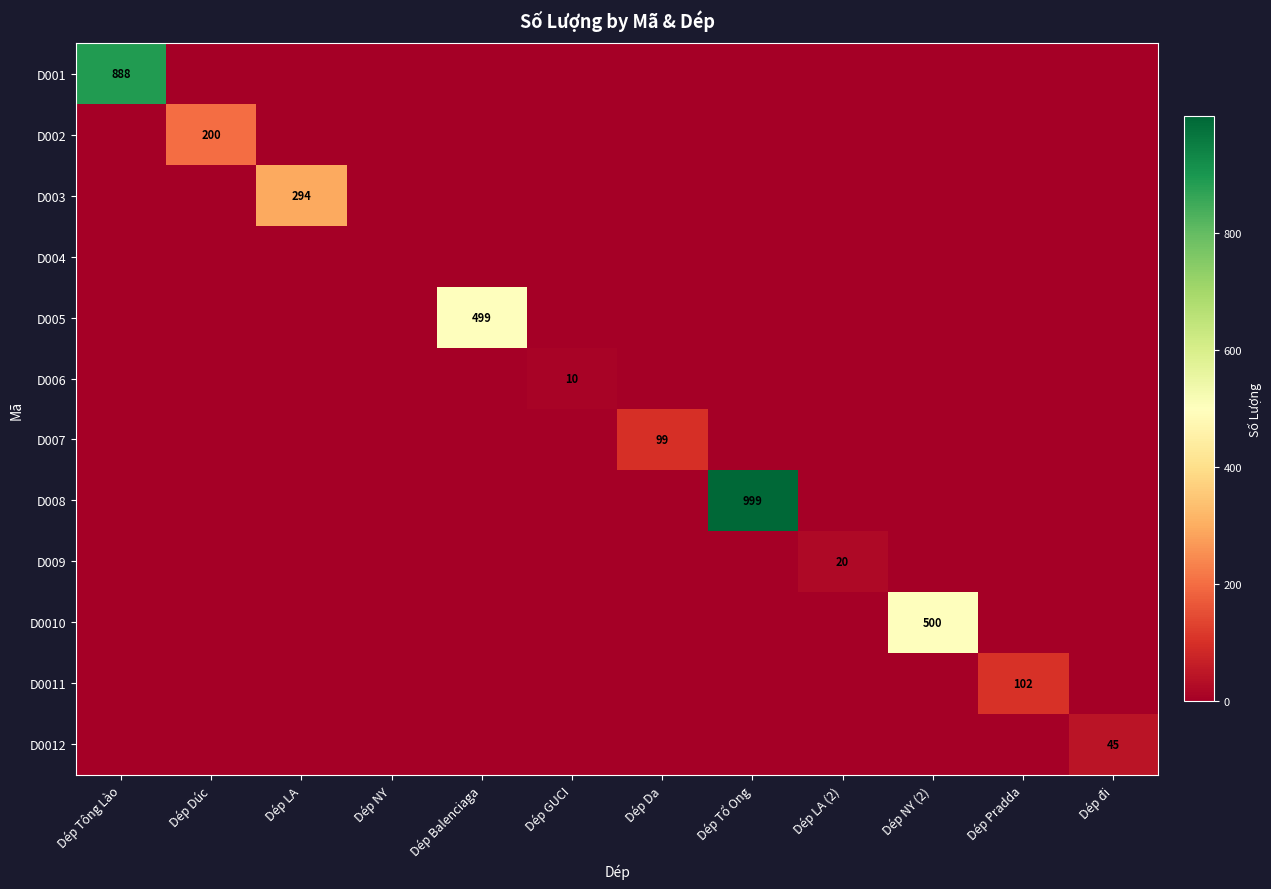

The D001 series shows 455 at Dép Tông Lào. True or false?

False